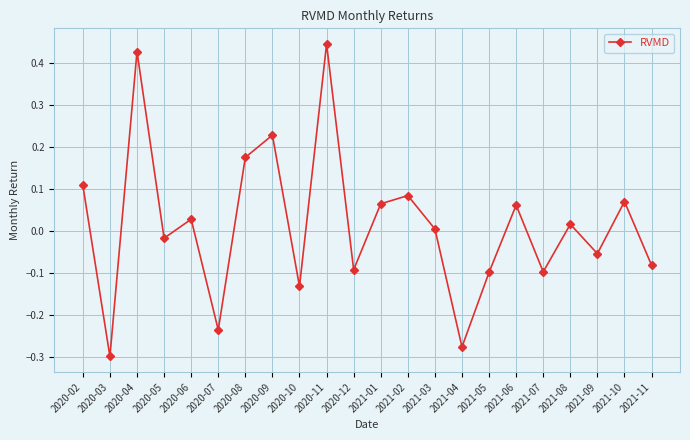

What is the change in value from 2020-03 to 2021-05?

+0.2